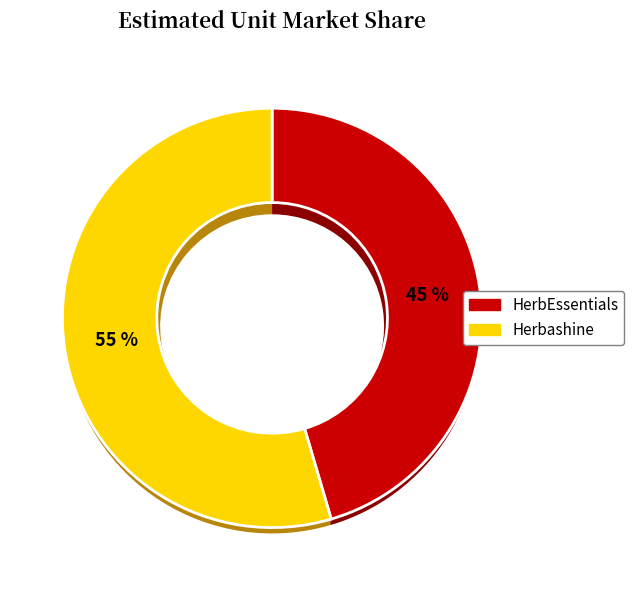

Count the number of slices in the pie.

2